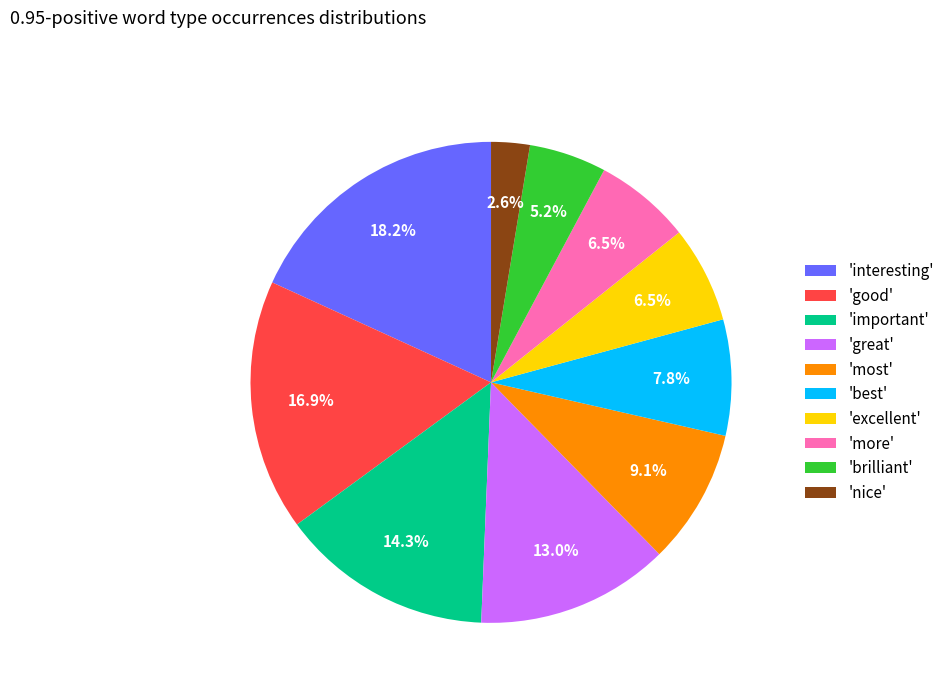

How many slices are in this pie chart?

10